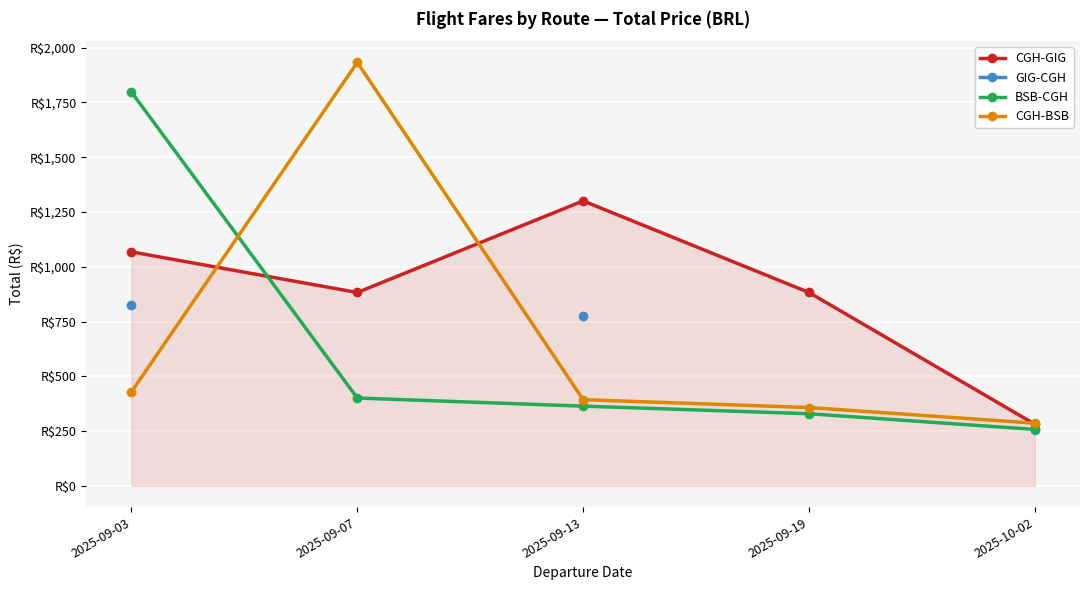

What is the total value across all series at 2025-09-03?

4118.6